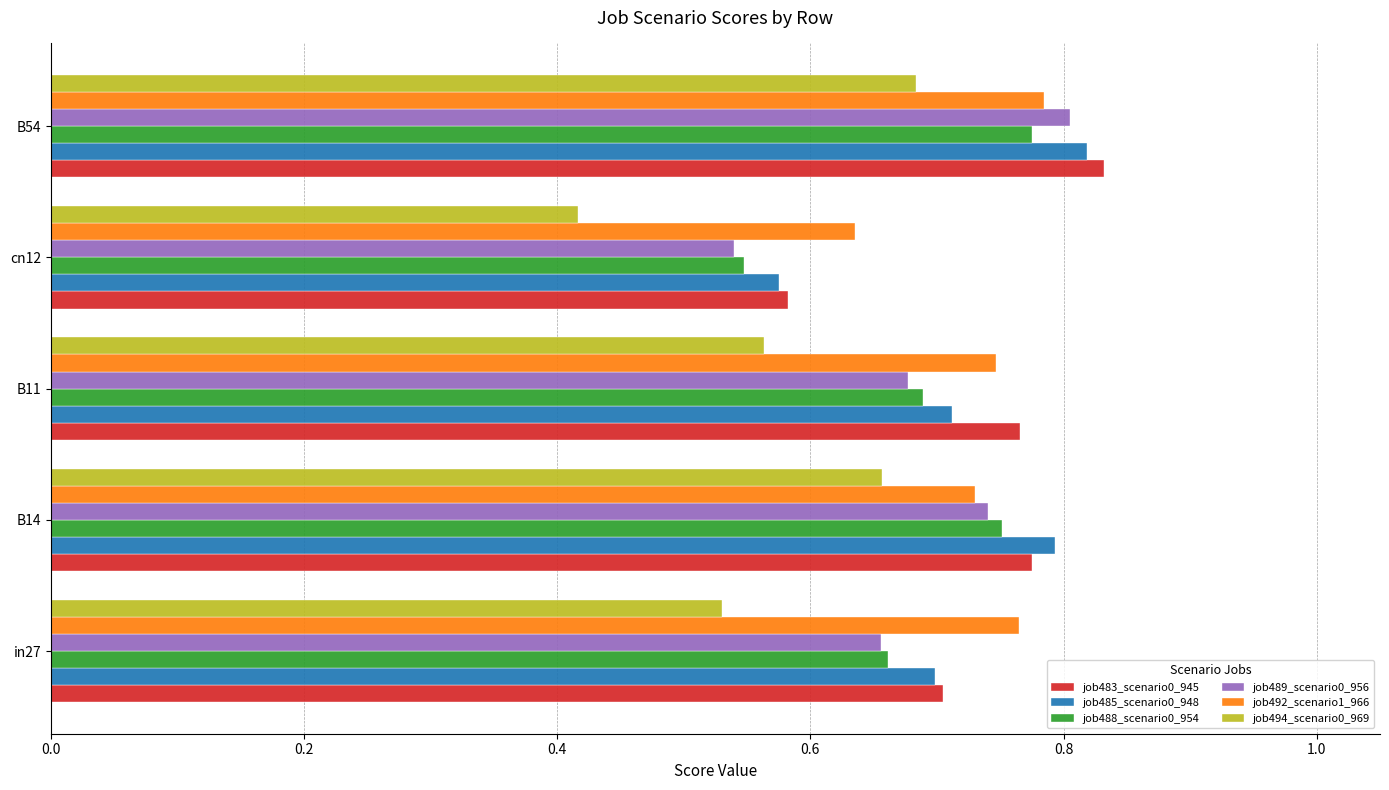

What is the difference between the maximum and second lowest values in the job485_scenario0_948 series?

0.1